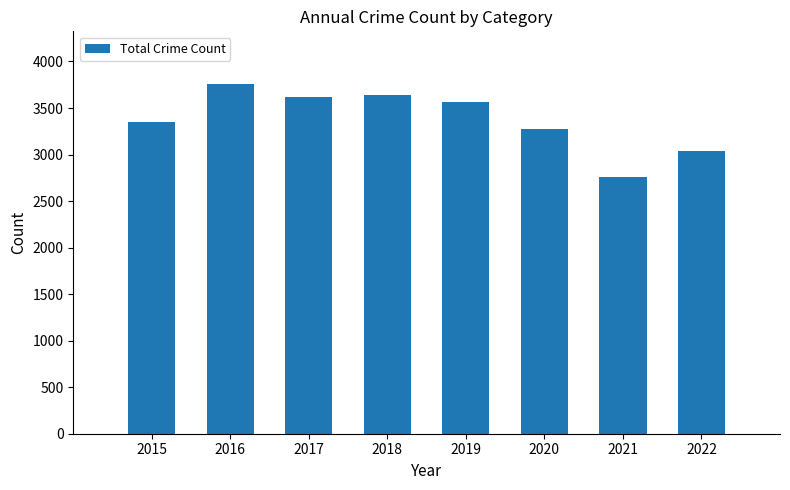

Is it true that the value at 2022 is 4757?

False